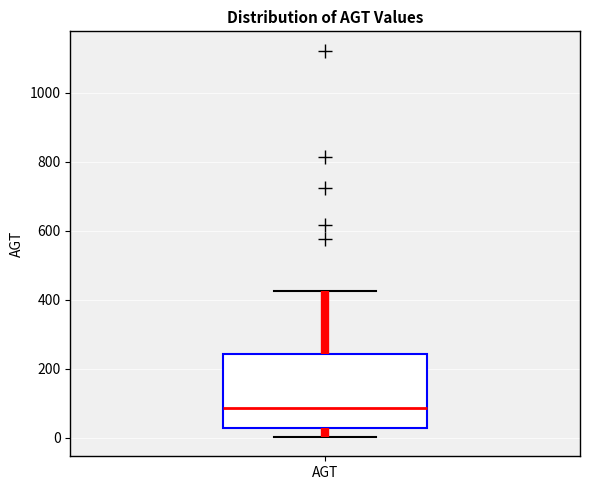

Transcribe this box plot: give where the median line is, the range the box spans, and where the two whiskers end, as read against the y-axis. The values are not printed on the chart, so give them approximately, as read against the axis.

median 80, box 20 to 240, whiskers 0 to 420